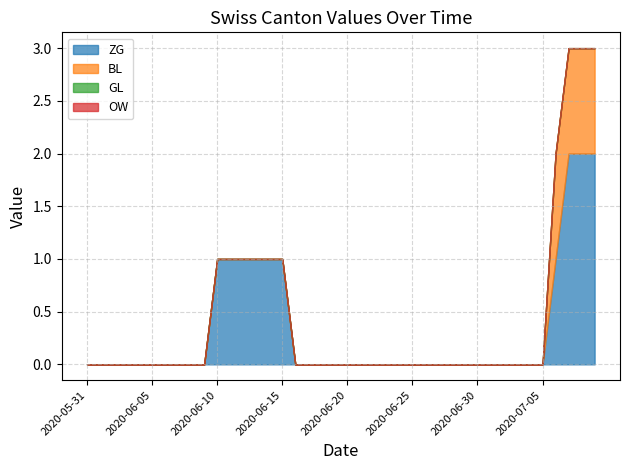

What are all the series names shown in the legend?

ZG, BL, GL, OW